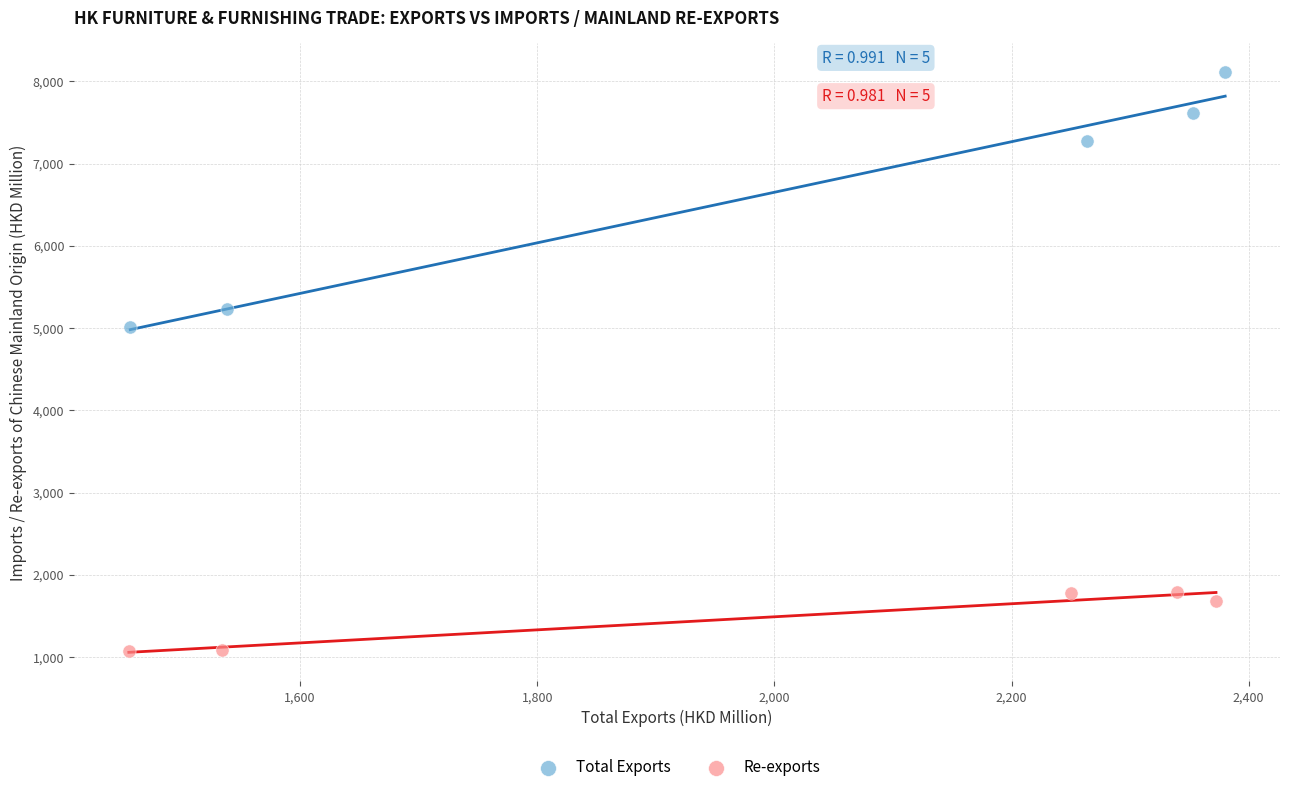

Which series has the widest spread of Y values?

Total Exports